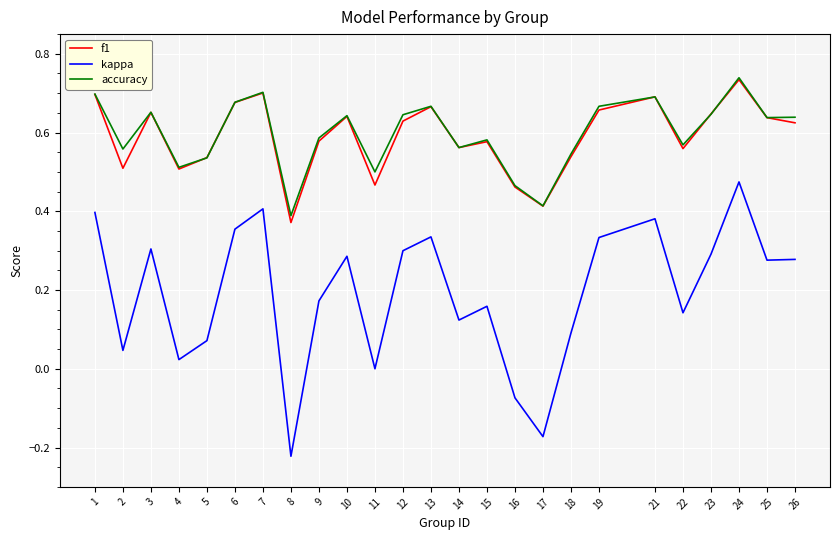

At how many categories does at least one series exceed 0?

25